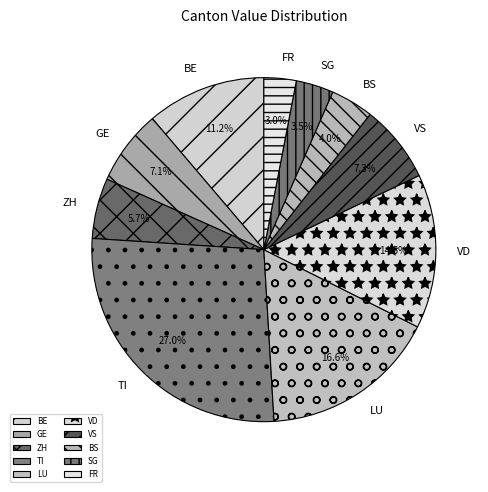

Is there any slice that represents more than half of the pie?

No